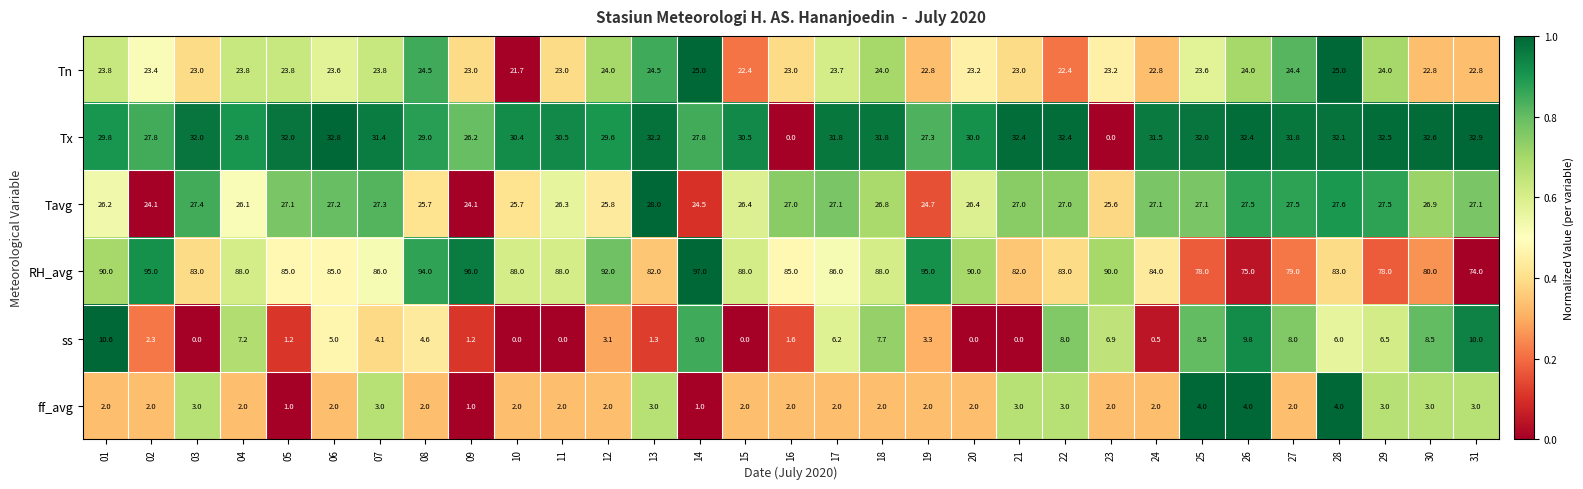

True or false: ff_avg has a value of 2.0 at 27.

True